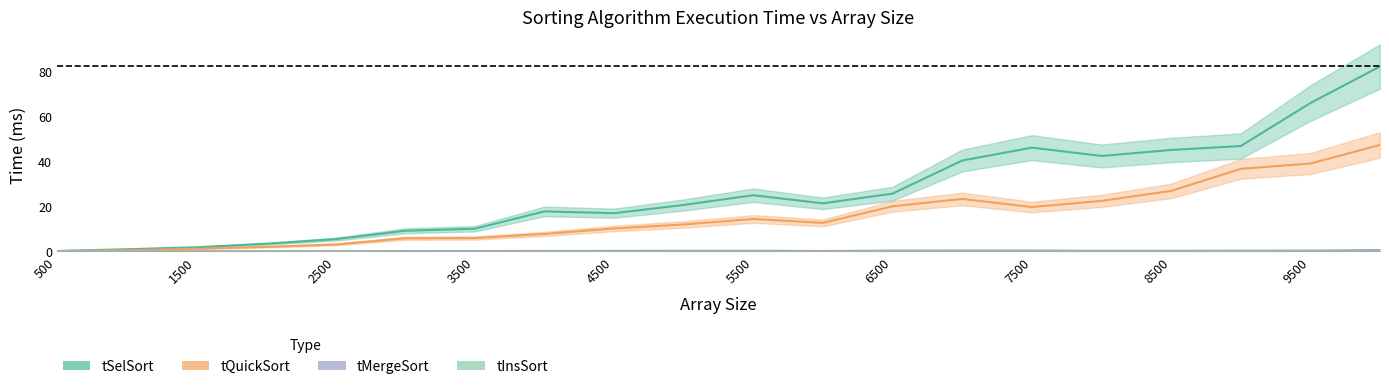

What is the sum of the tMergeSort values at 1500 and 5000?

0.4